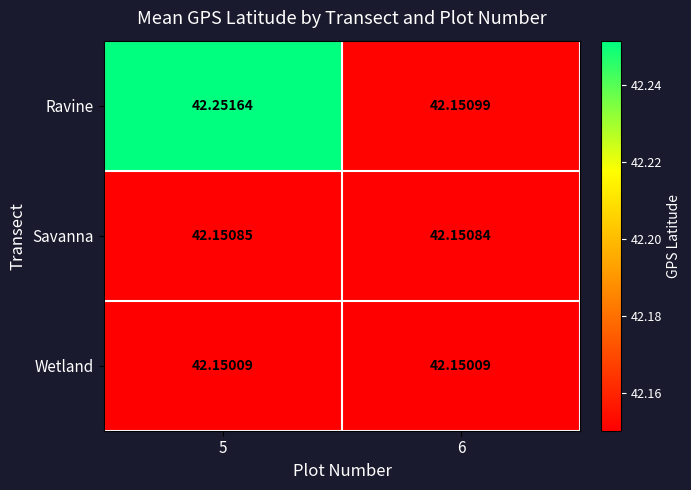

Which series has the largest range (max minus min)?

Ravine